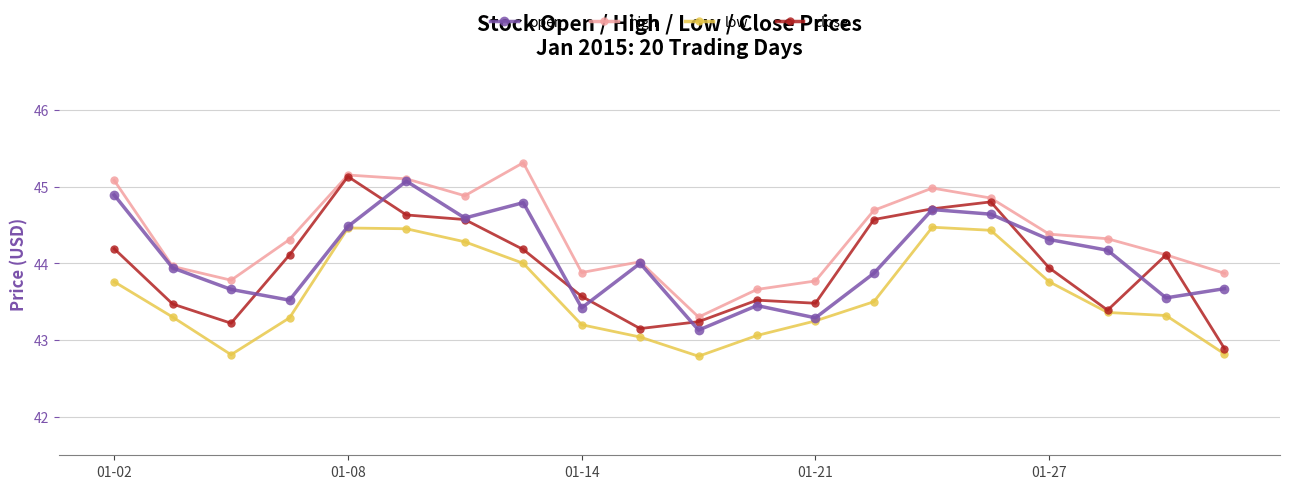

What is the value of the open point at the 2nd from the left?

43.9